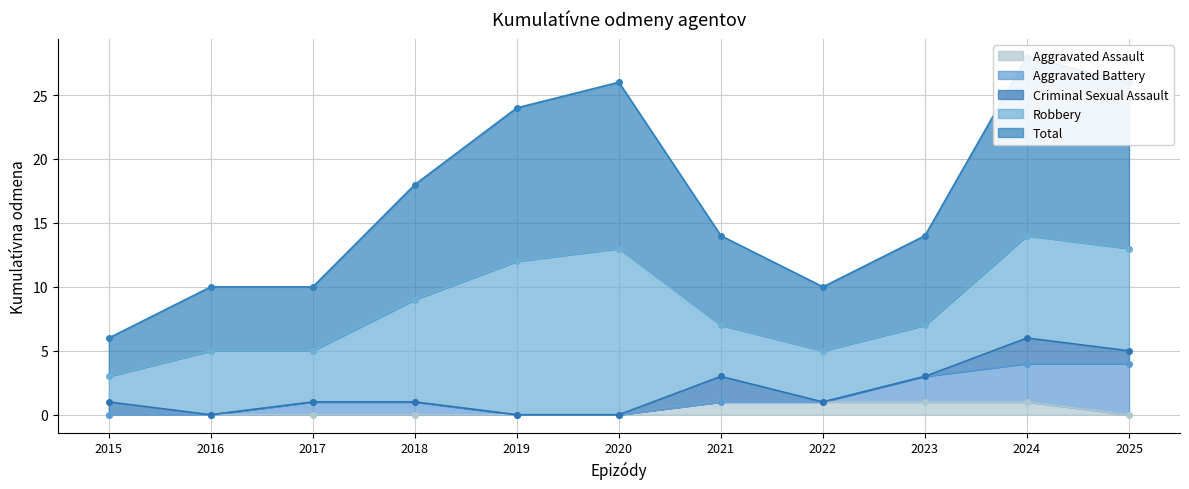

After their last crossing, which series has the higher values: Criminal Sexual Assault or Aggravated Assault?

Criminal Sexual Assault